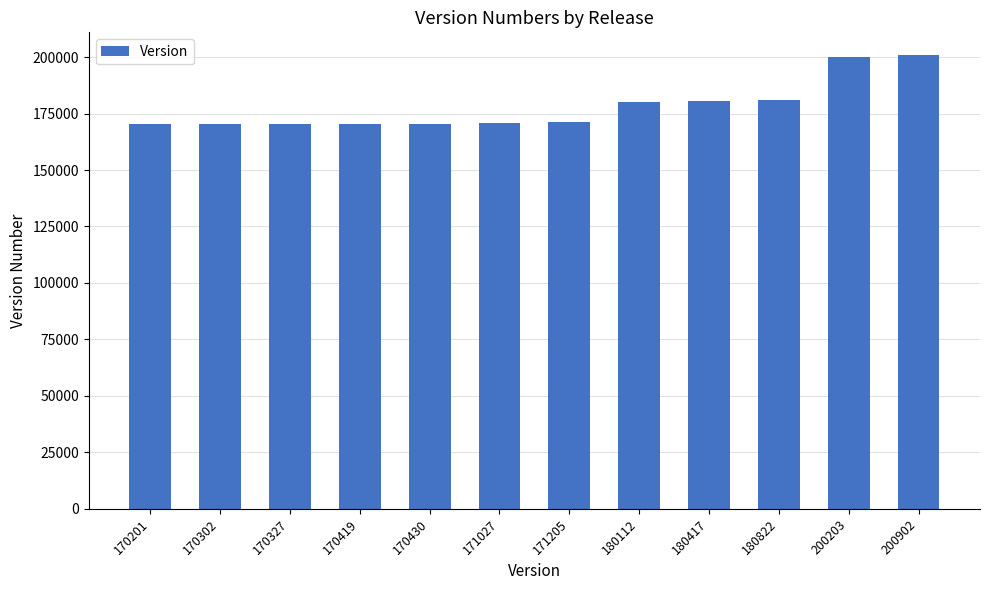

What is the average value?

178031